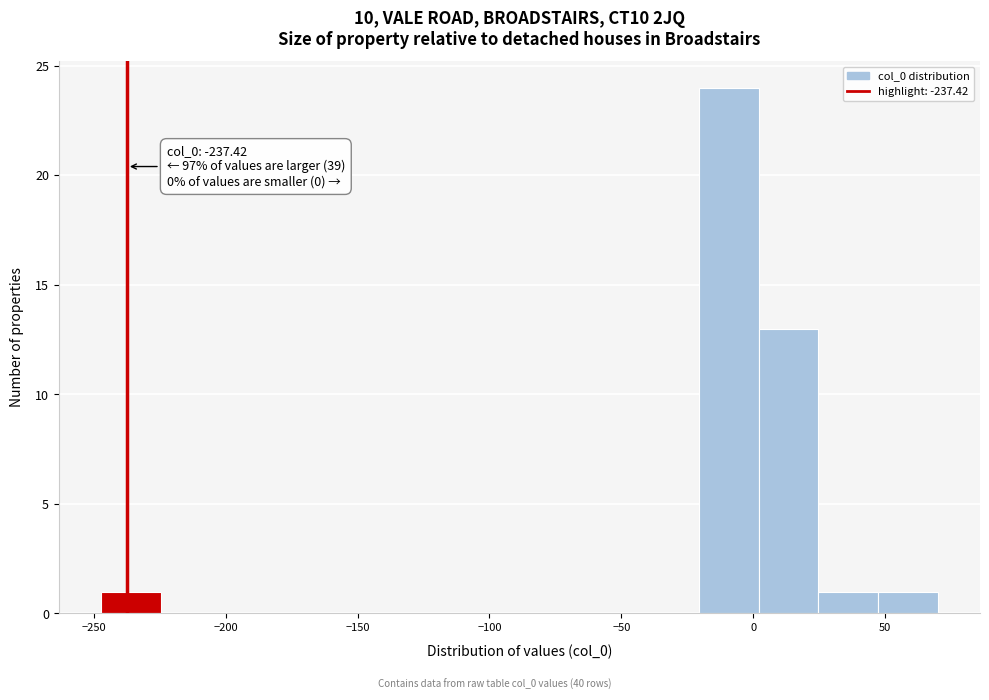

Over which range of the x-axis is the bar tallest?

-20 to 0